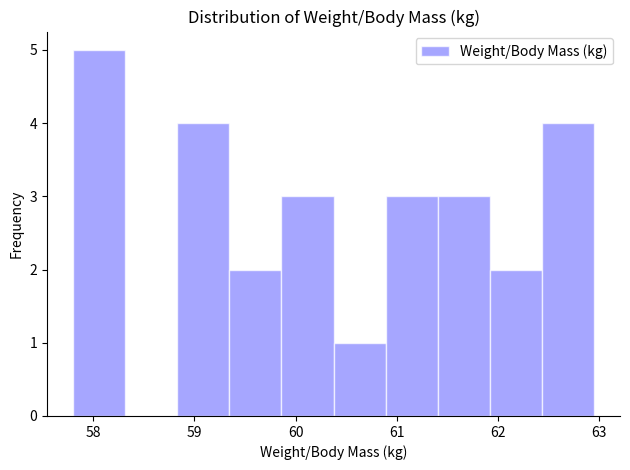

Reading left to right, transcribe this chart: for each bar, give the range it covers on the x-axis and its height. Neither the bar edges nor the heights are printed on the chart, so give them approximately, as read against the axes.

57.8 to 58.3: 5
58.3 to 58.8: 0
58.8 to 59.3: 4
59.3 to 59.9: 2
59.9 to 60.4: 3
60.4 to 60.9: 1
60.9 to 61.4: 3
61.4 to 61.9: 3
61.9 to 62.4: 2
62.4 to 63.0: 4